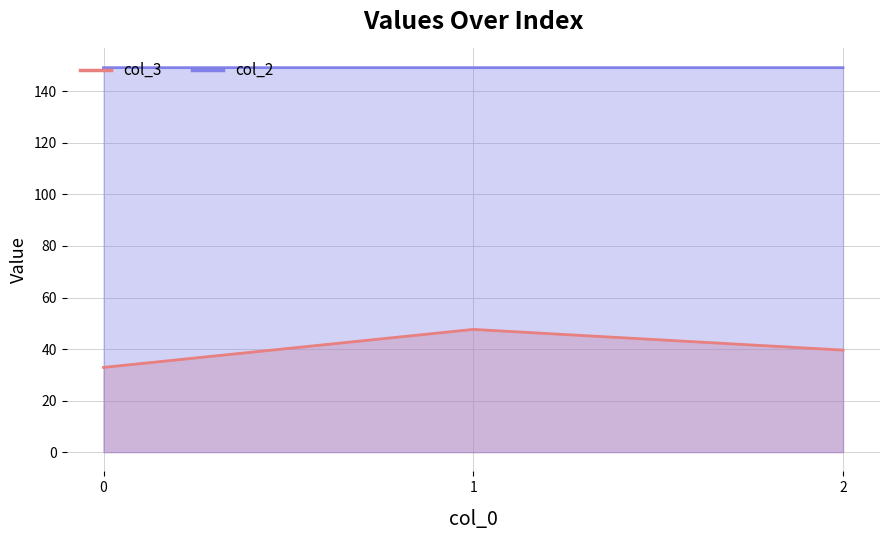

List the series in order of their overall mean, lowest first.

col_3 line, col_2 line